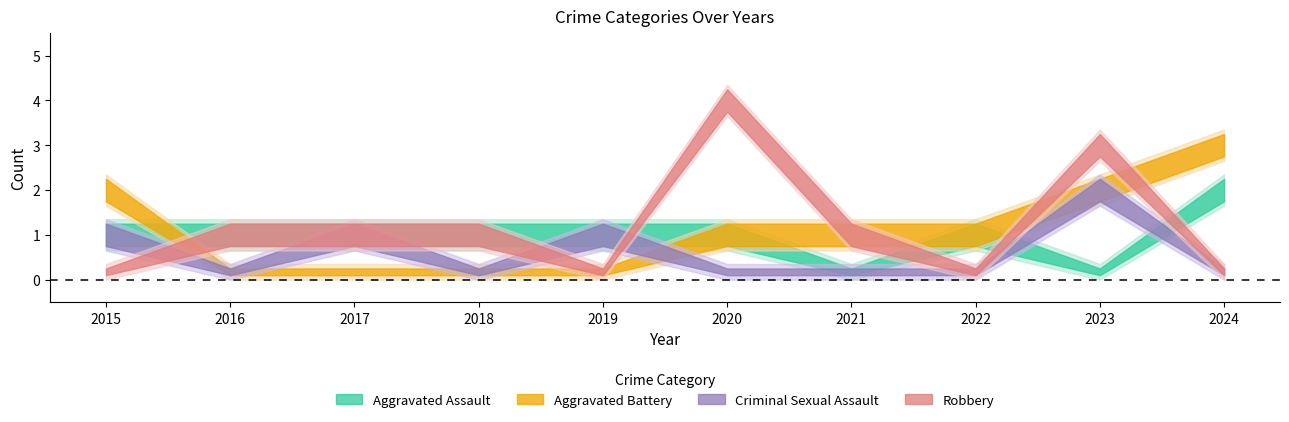

Reading left to right, list all the values displayed in this chart.

Aggravated Assault: 2015=1	2016=1	2017=1	2018=1	2019=1	2020=1	2021=0	2022=1	2023=0	2024=2
Aggravated Battery: 2015=2	2016=0	2017=0	2018=0	2019=0	2020=1	2021=1	2022=1	2023=2	2024=3
Criminal Sexual Assault: 2015=1	2016=0	2017=1	2018=0	2019=1	2020=0	2021=0	2022=0	2023=2	2024=0
Robbery: 2015=0	2016=1	2017=1	2018=1	2019=0	2020=4	2021=1	2022=0	2023=3	2024=0